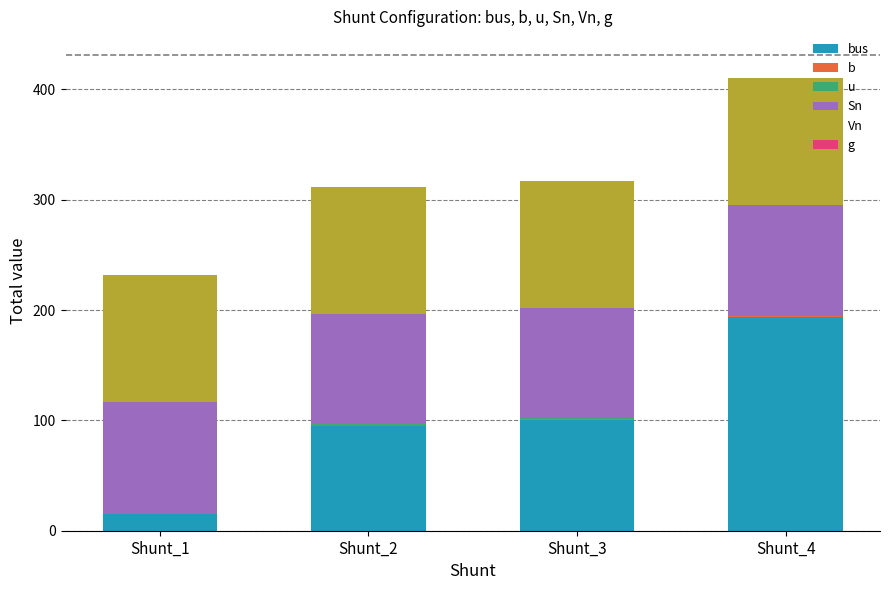

How many series are shown in this chart?

5